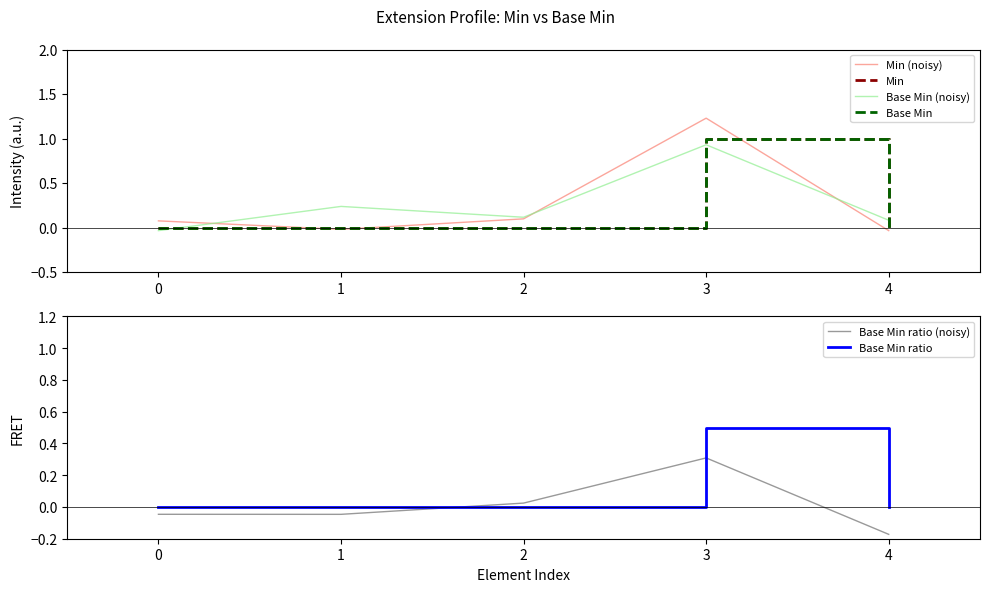

Reading right to left, list all the values displayed in this chart.

Min (noisy): 4=-0.0	3=1.2	2=0.1	1=-0.0	0=0.1
Min: 4=0.0	3=1.0	2=0.0	1=0.0	0=0.0
Base Min (noisy): 4=0.1	3=0.9	2=0.1	1=0.2	0=-0.0
Base Min: 4=0.0	3=1.0	2=0.0	1=0.0	0=0.0
Base Min ratio (noisy): 4=-0.2	3=0.3	2=0.0	1=-0.0	0=-0.0
Base Min ratio: 4=0.0	3=0.5	2=0.0	1=0.0	0=0.0